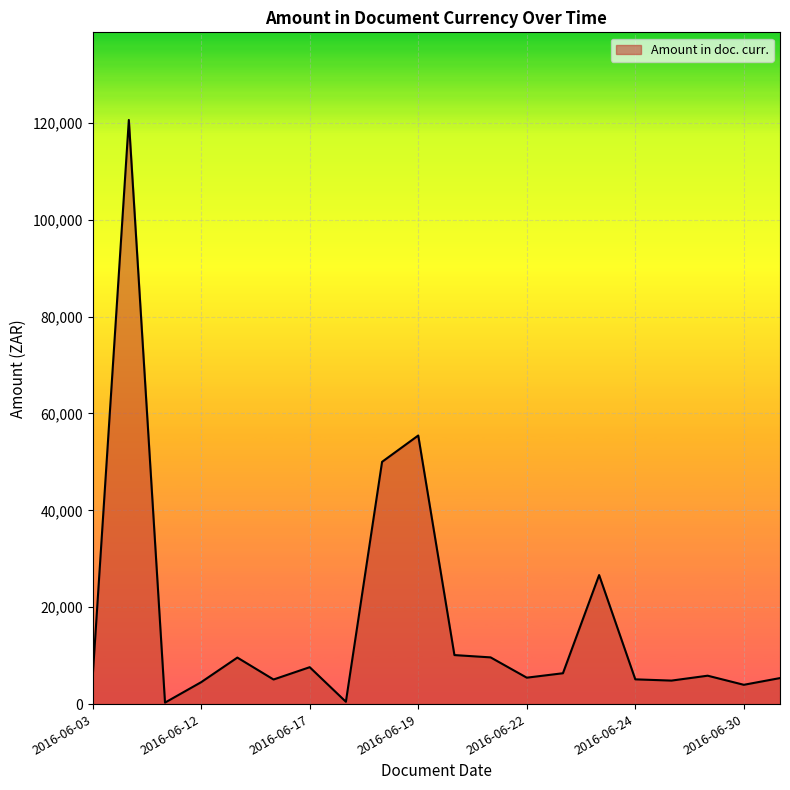

What is the difference between the maximum and minimum values?

120266.5